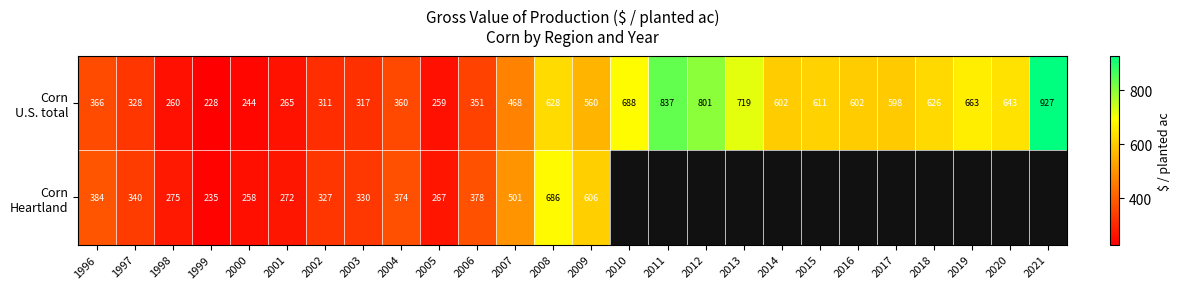

The value of Corn U.S. total at 2010 is 1056.1. True or false?

False